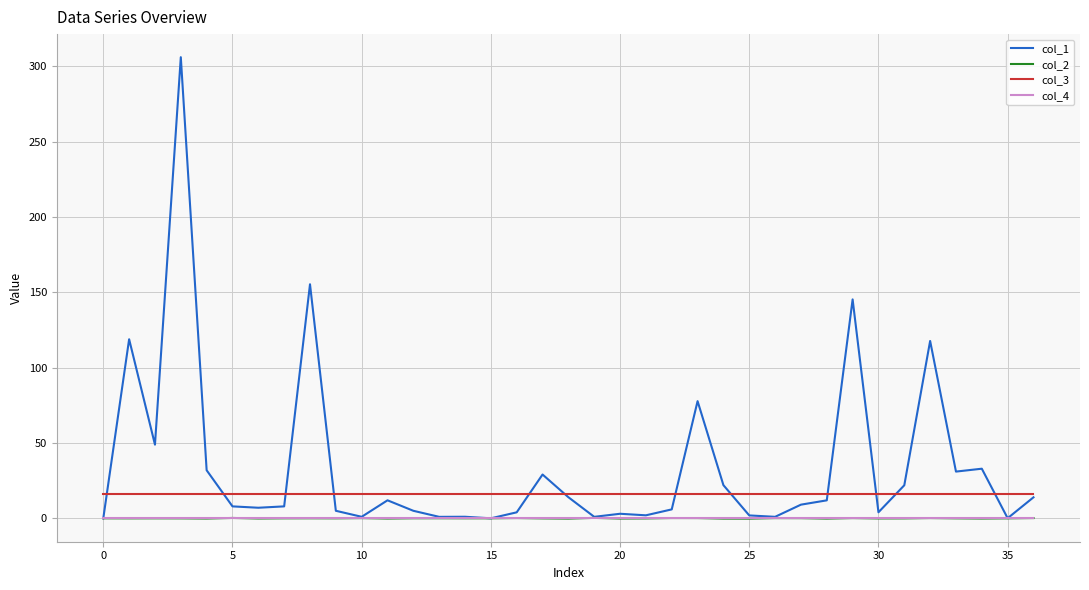

Which series has the widest spread of values?

col_1